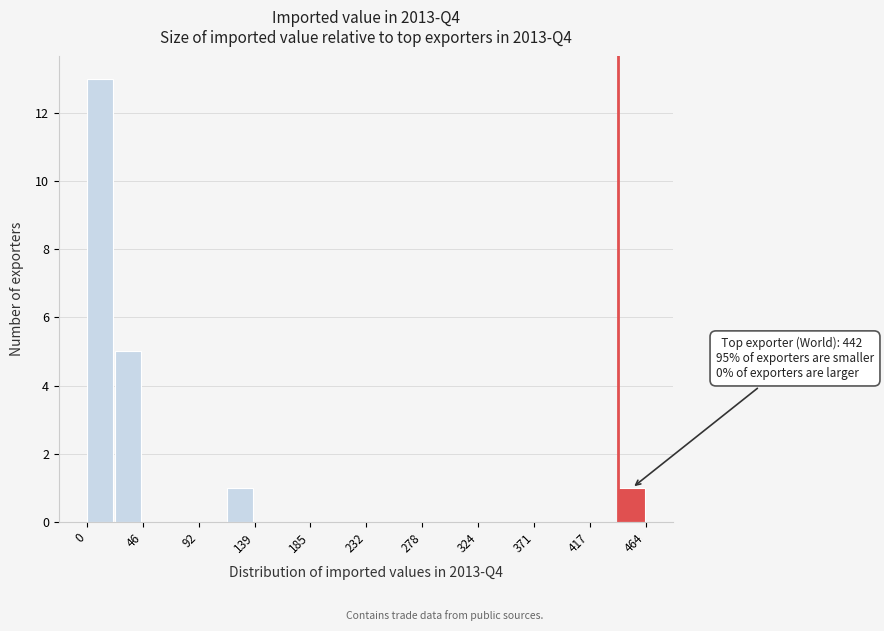

Which range on the x-axis has the tallest bar?

0 to 25